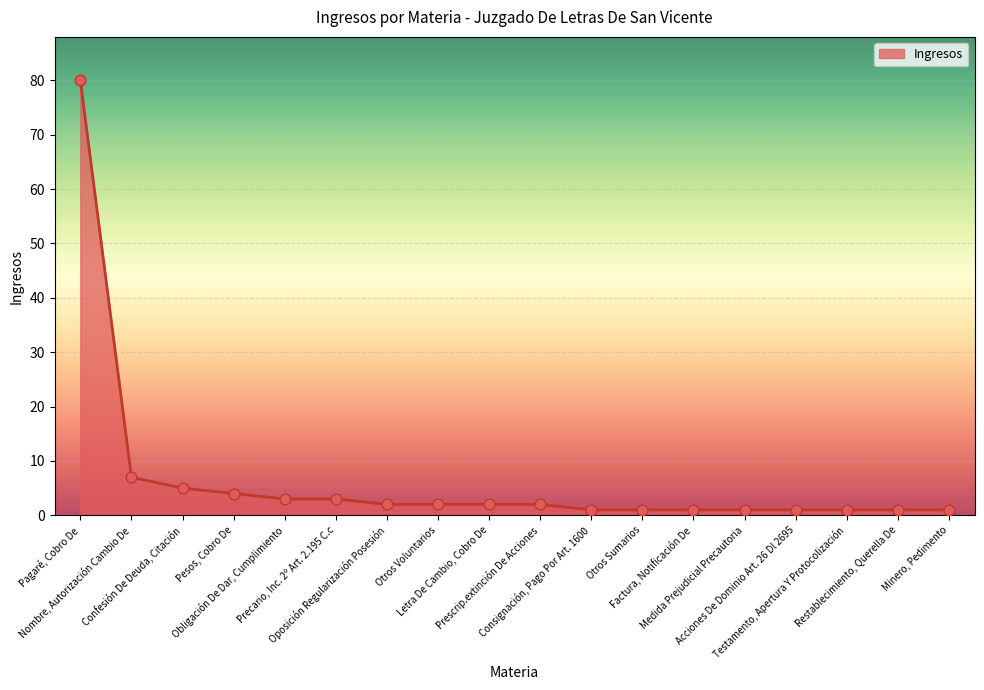

Approximately how many times larger is the value at Oposición Regularización Posesión compared to Letra De Cambio, Cobro De?

1.0